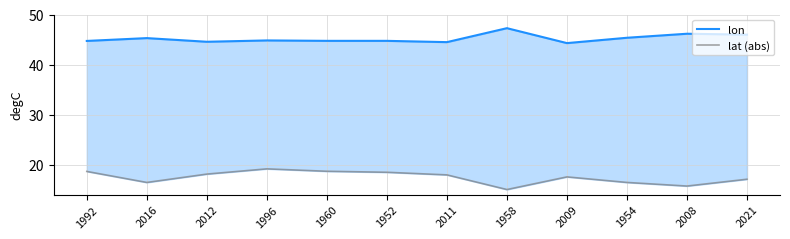

What is the value of the lon point at the 11th from the left?

46.2